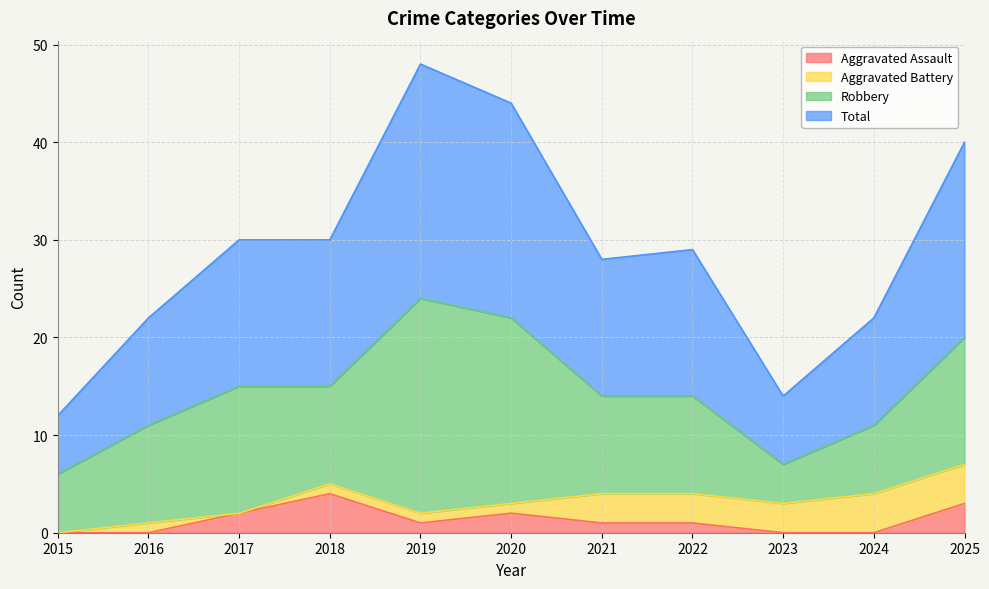

The Aggravated Assault series shows 2 at 2023. True or false?

False